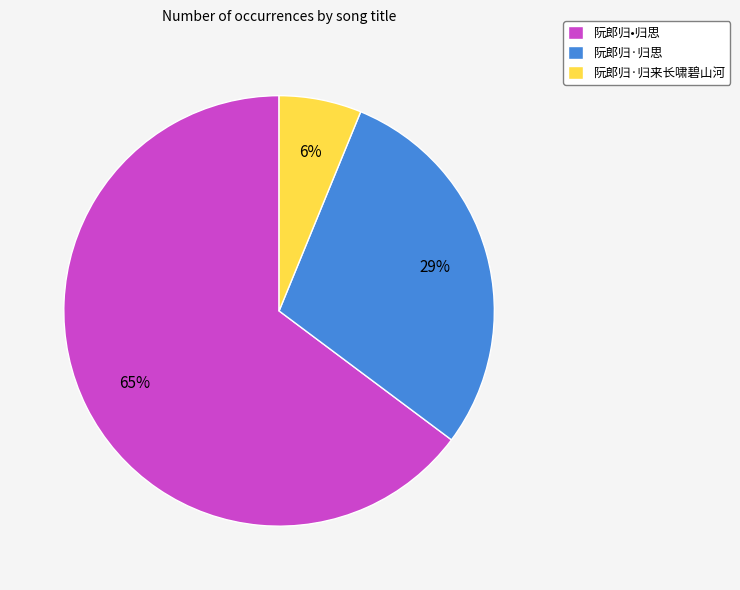

Count the number of slices in the pie.

3